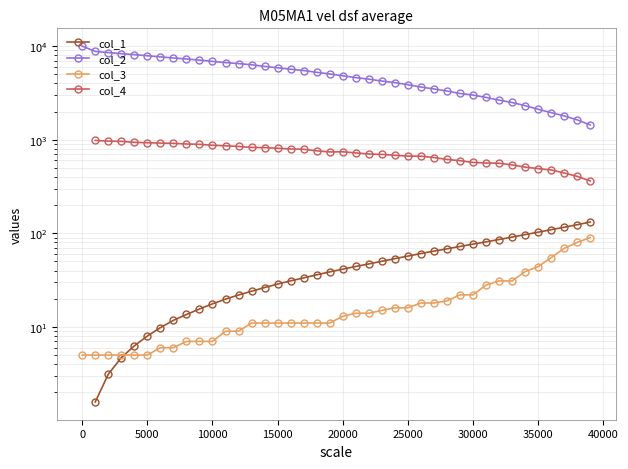

How many lines are shown in the chart?

4